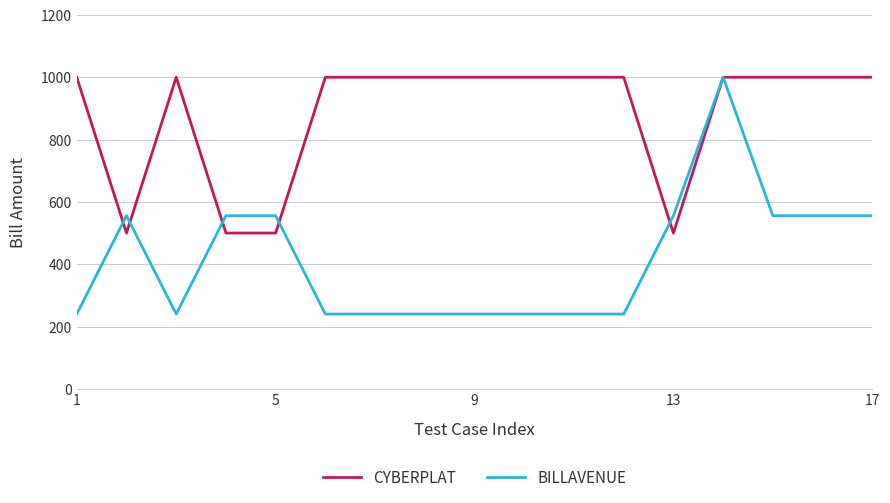

Rank the series by their average value, from highest to lowest.

CYBERPLAT, BILLAVENUE